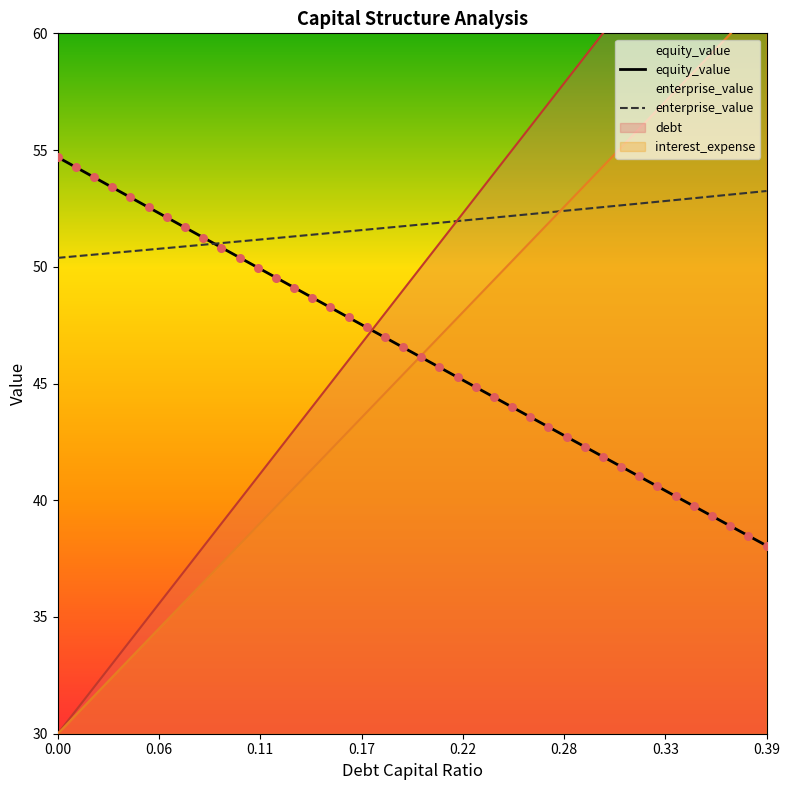

At how many categories does at least one series exceed 42?

40